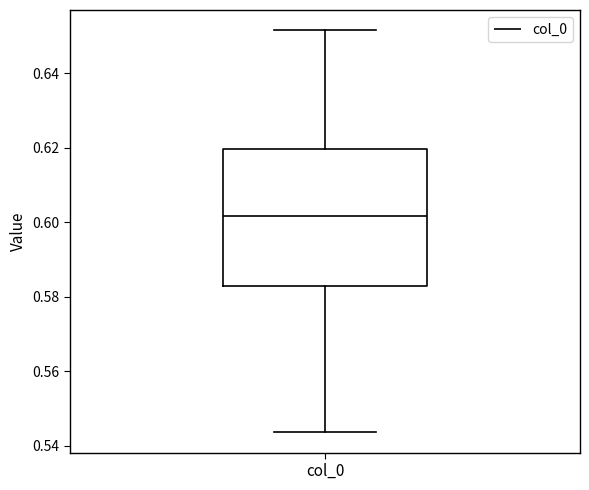

Read this box plot against the y-axis: the position of the median line, the range covered by the box, and the ends of both whiskers. The values are not printed on the chart, so give them approximately, as read against the axis.

median 0.602, box 0.584 to 0.620, whiskers 0.544 to 0.652